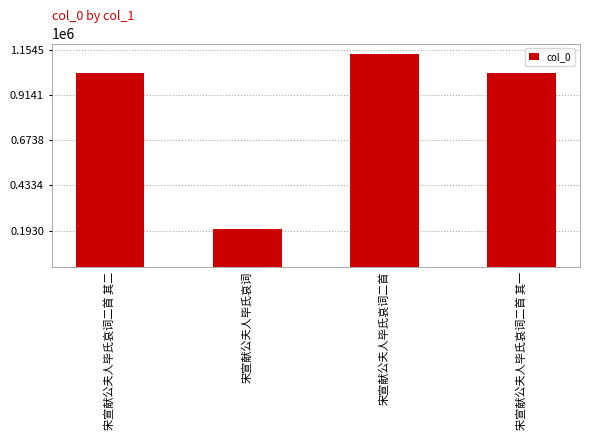

Which category has the highest value across all series?

宋宣献公夫人毕氏哀词二首